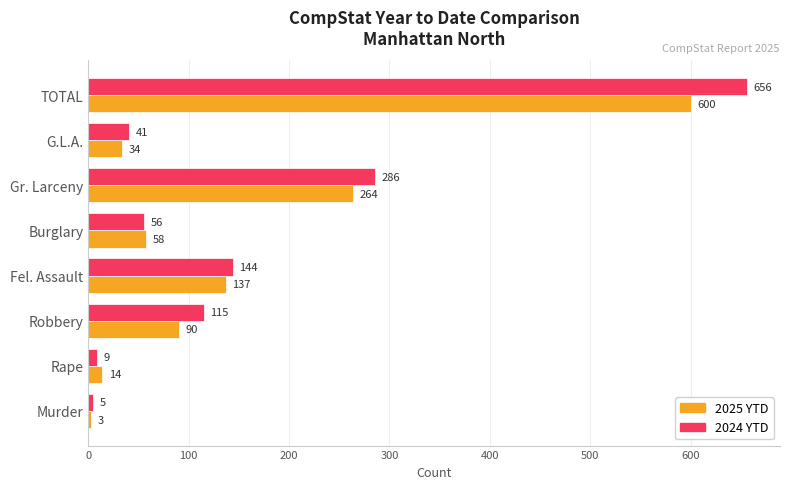

At which category is the sum across all series the highest?

TOTAL